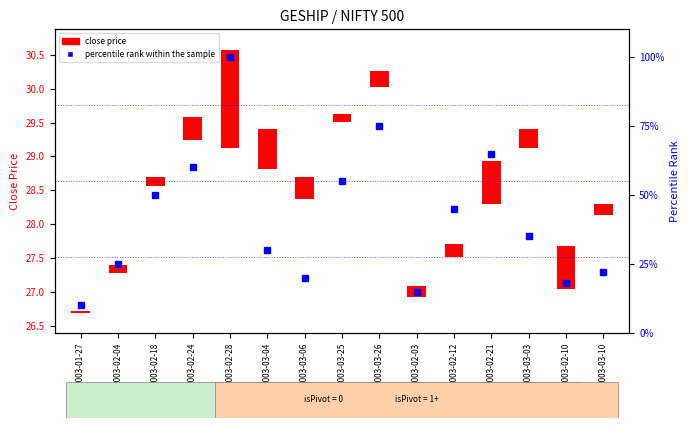

What position from the right is 2003-03-26?

7